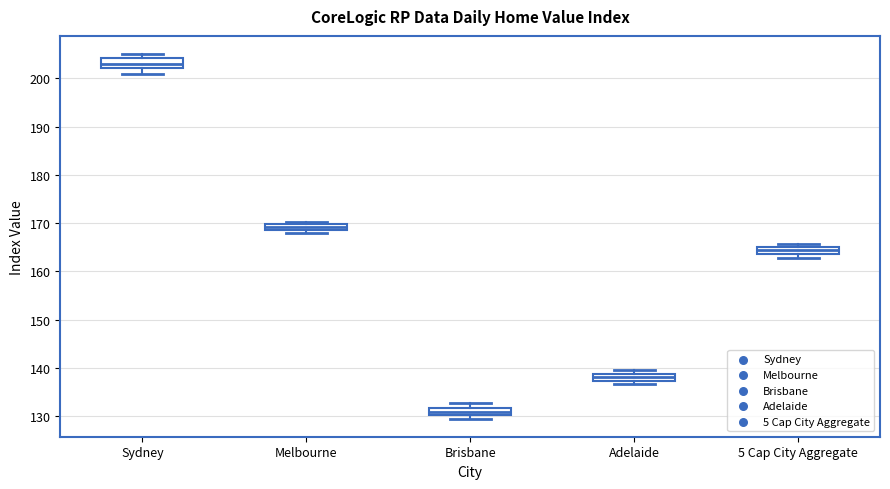

Which box has the highest median line?

Sydney